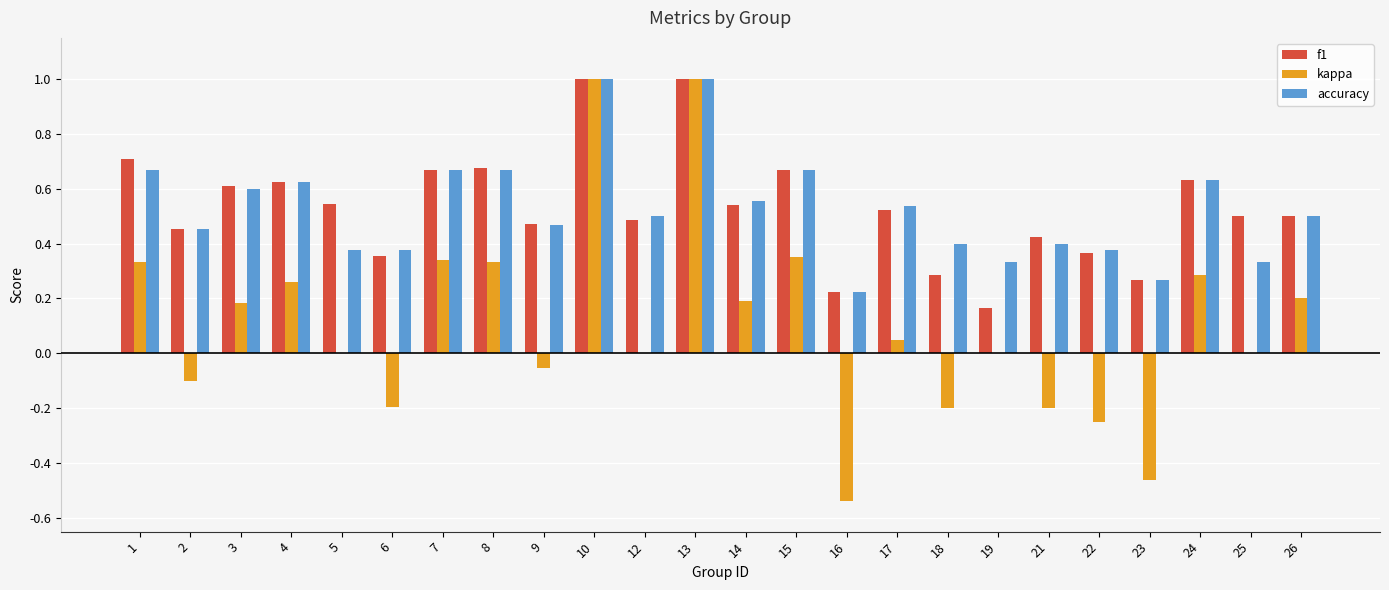

Is the value of f1 at 26 greater than the value of kappa at 9?

Yes